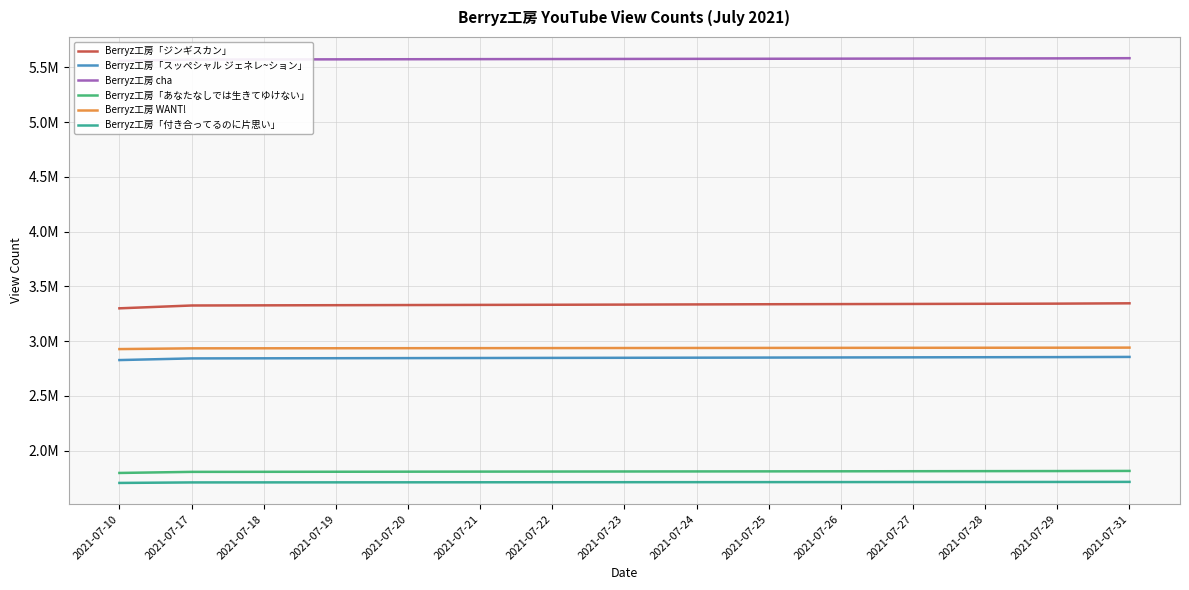

True or false: Berryz工房「ジンギスカン」 has more than 2 interior local peaks.

False